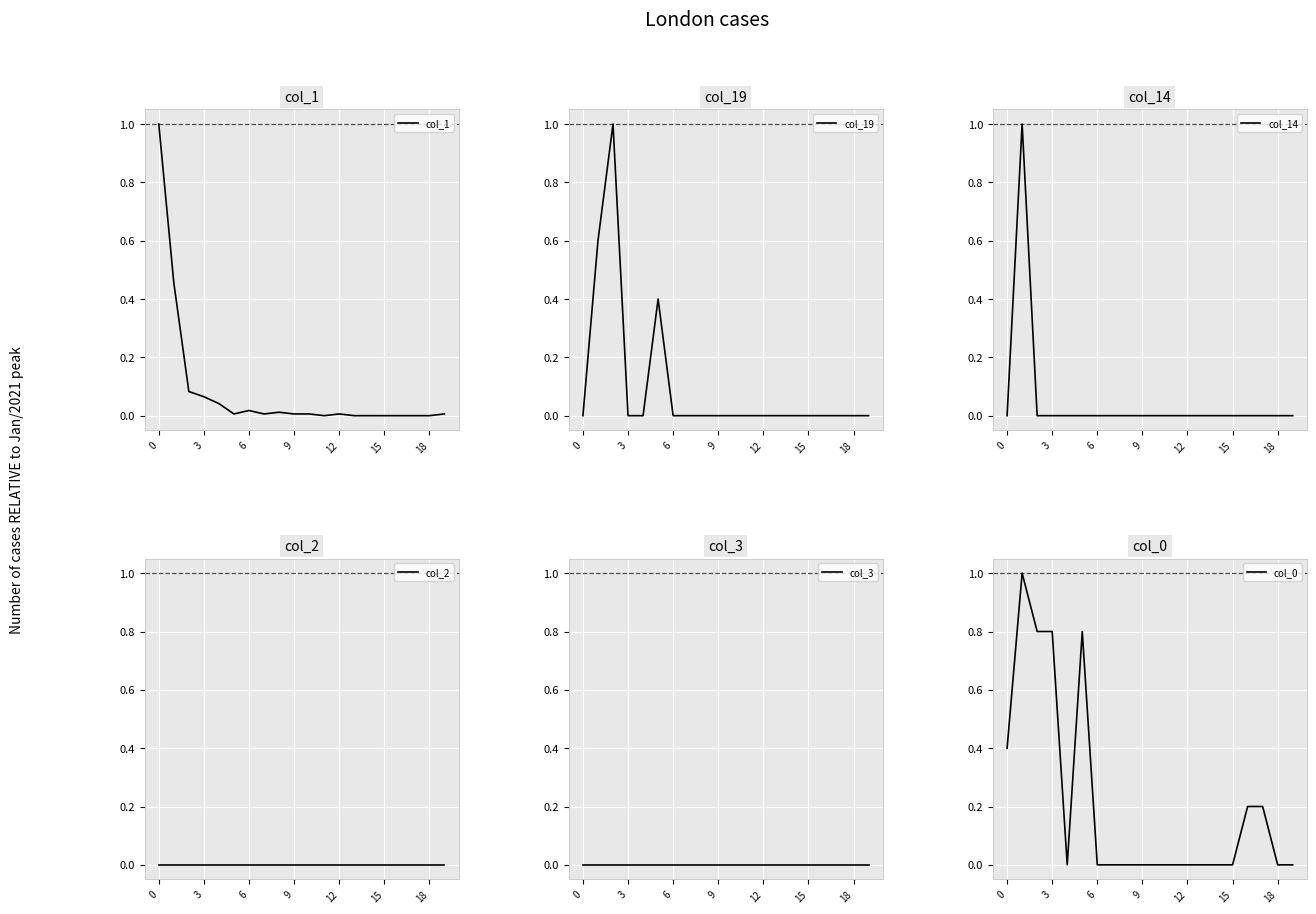

What is the average value of the col_1 series?

0.1